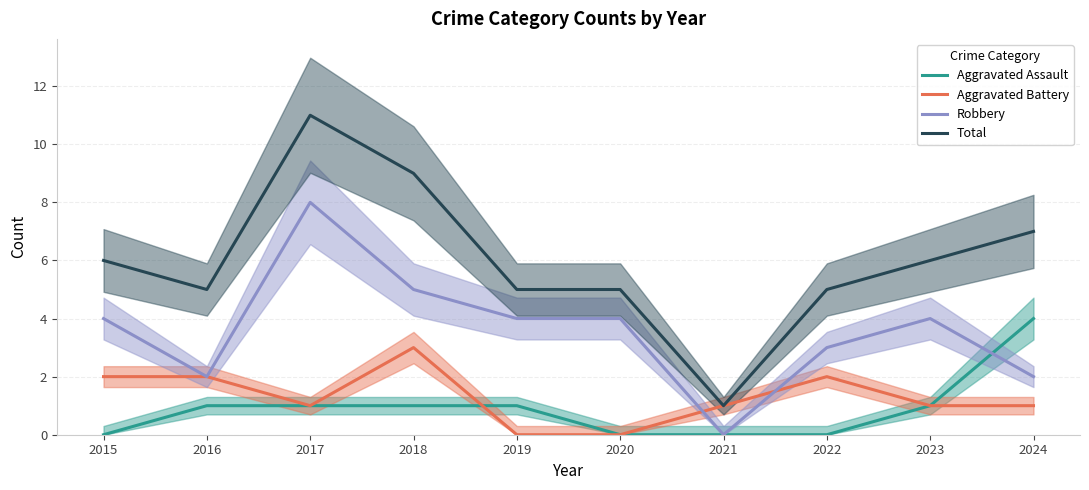

Which series has the largest range (max minus min)?

Total